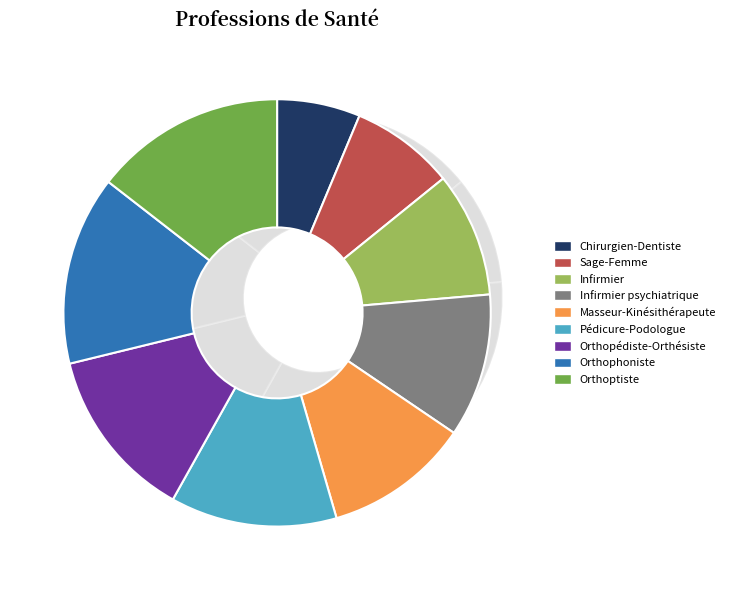

To the nearest percent, what is the difference between the largest and smallest slice percentages?

8%